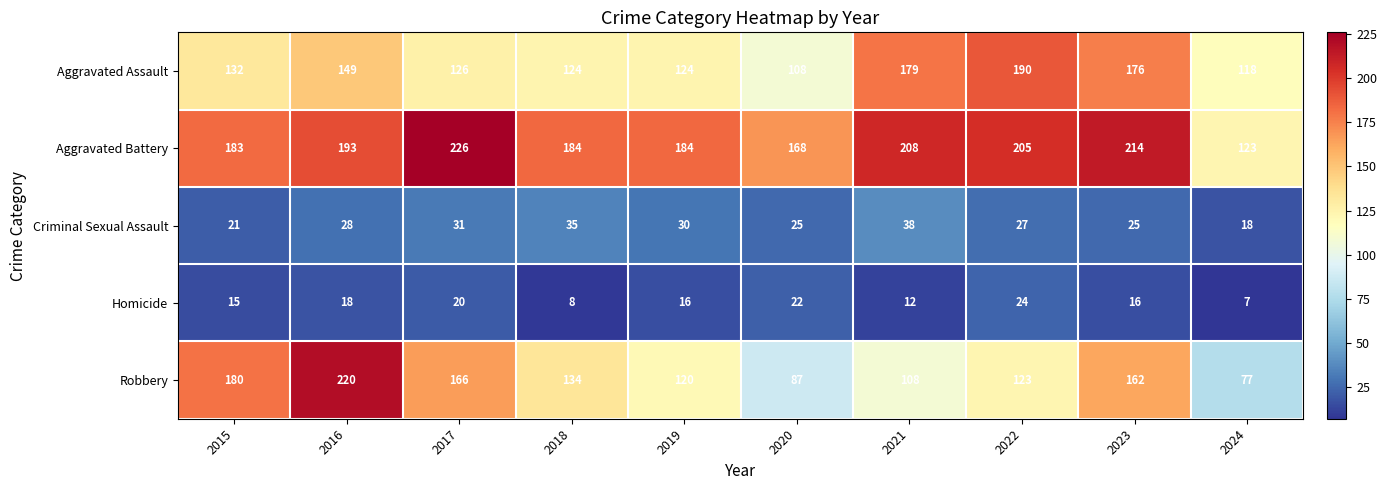

Which series has the largest total across all categories?

Aggravated Battery